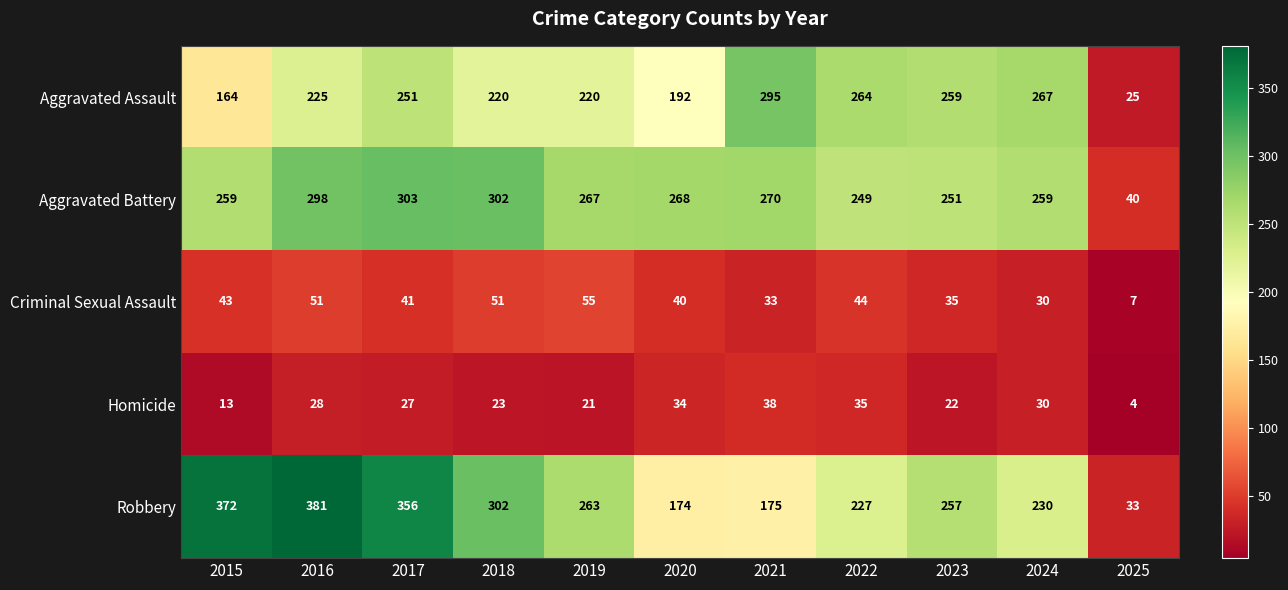

What is the total value across all series at 2025?

109